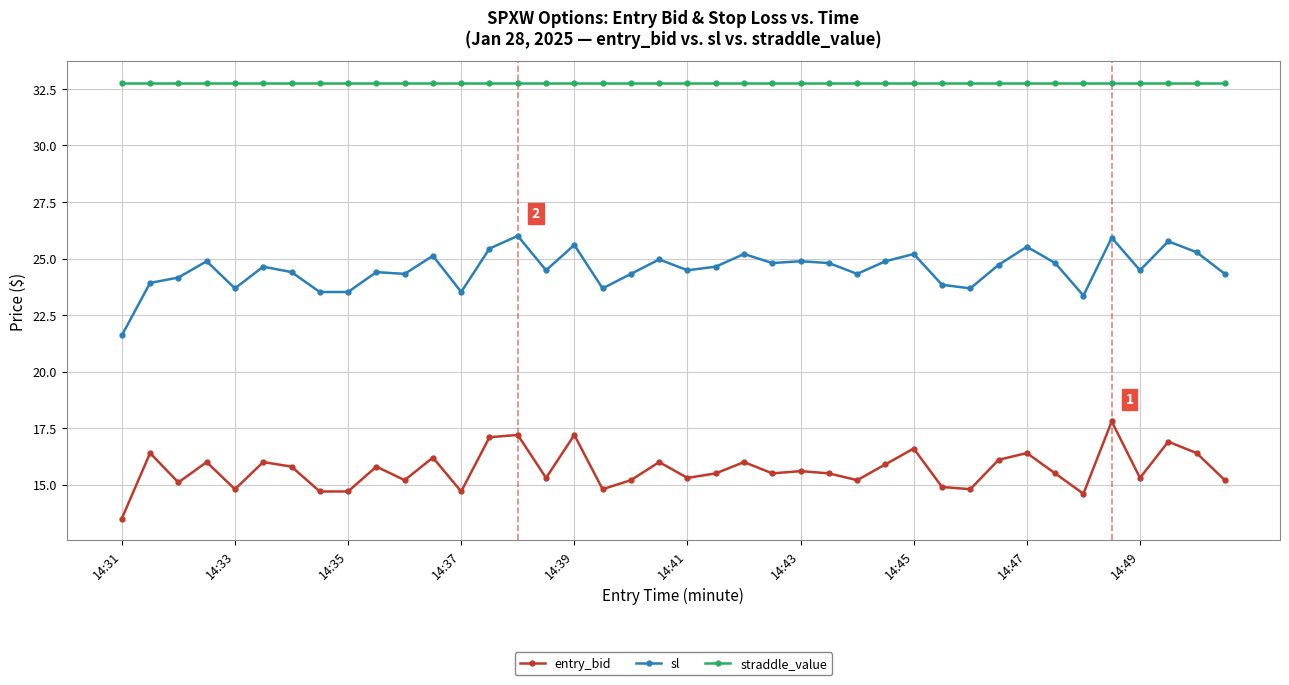

True or false: sl has more than 2 interior local peaks.

True